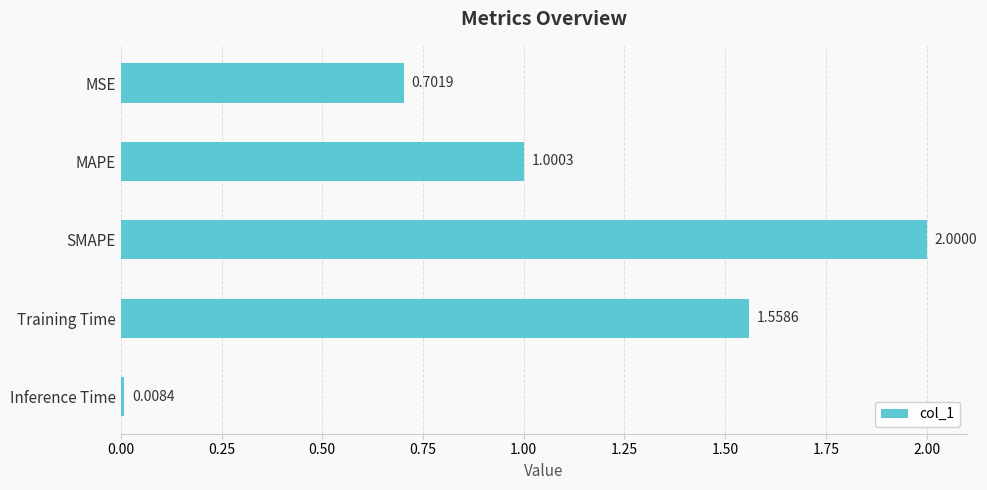

What is the average value?

1.1